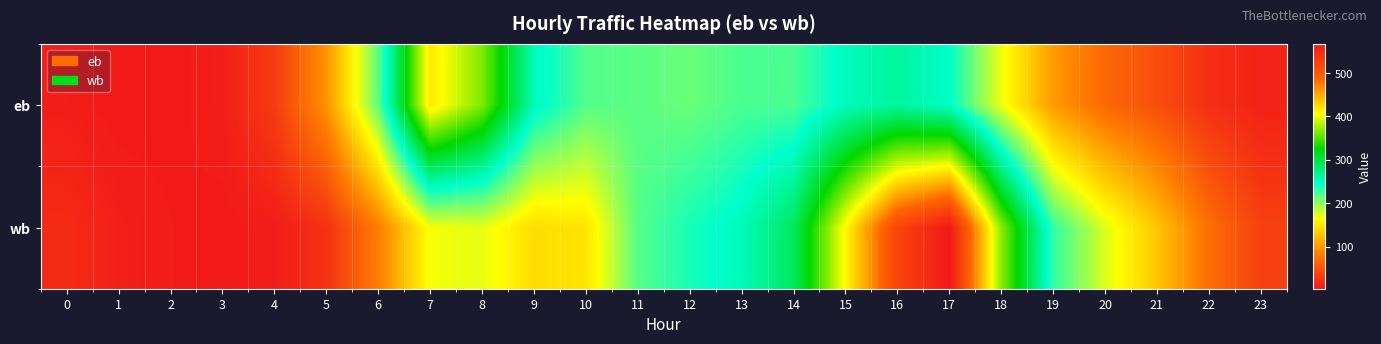

Reading left to right, list all the values displayed in this chart.

eb: 0=7.6	1=3.0	2=3.4	3=8.3	4=30.6	5=97.0	6=215.9	7=418.0	8=365.1	9=253.0	10=218.9	11=216.6	12=211.7	13=221.7	14=221.6	15=251.4	16=263.3	17=246.3	18=170.3	19=101.9	20=65.4	21=45.4	22=20.4	23=10.9
wb: 0=17.4	1=9.2	2=5.4	3=3.2	4=7.0	5=22.6	6=82.4	7=167.8	8=172.2	9=142.8	10=148.6	11=218.4	12=237.4	13=252.2	14=289.0	15=409.4	16=521.2	17=567.4	18=368.8	19=230.0	20=175.4	21=129.2	22=70.4	23=34.2